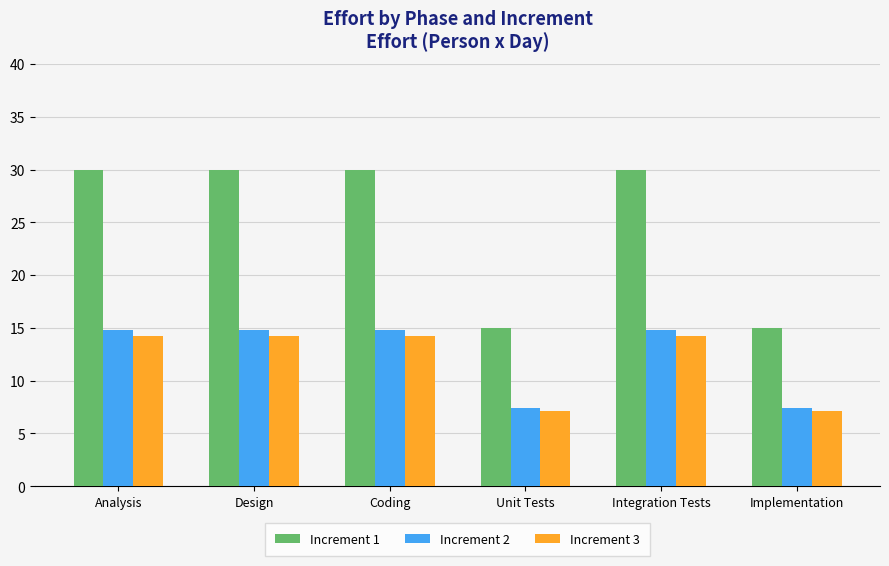

What is the greatest value displayed?

30.0